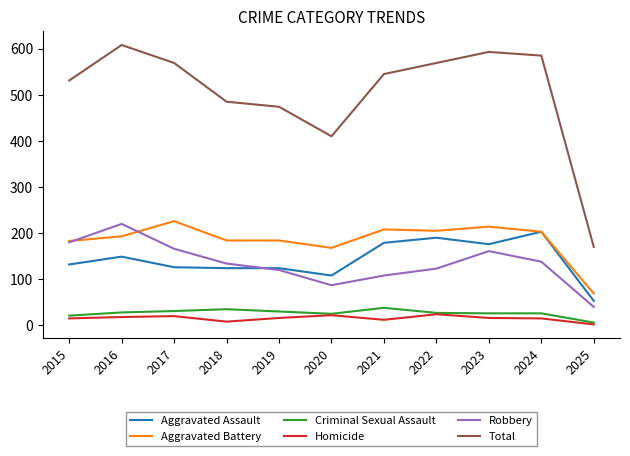

What is the difference between the Homicide values at 2017 and 2015?

5